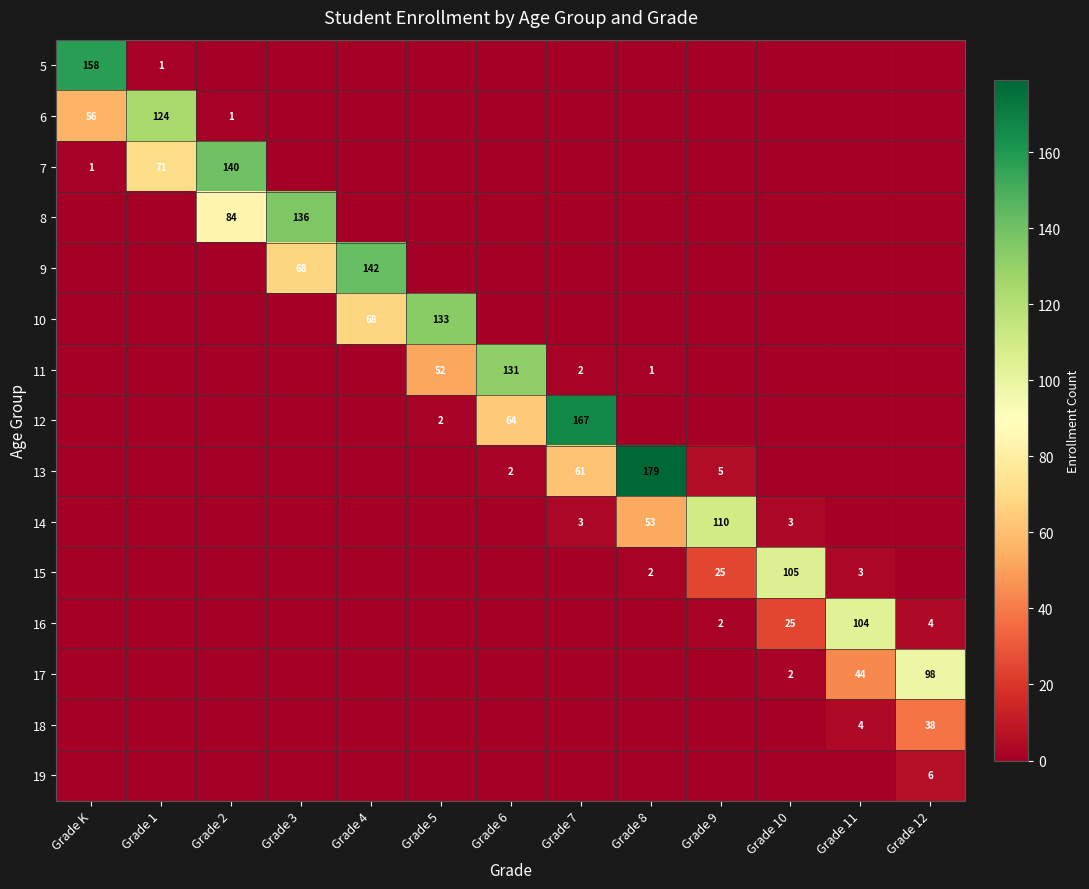

Is the value of 10 at Grade 4 greater than the value of 11 at Grade 6?

No